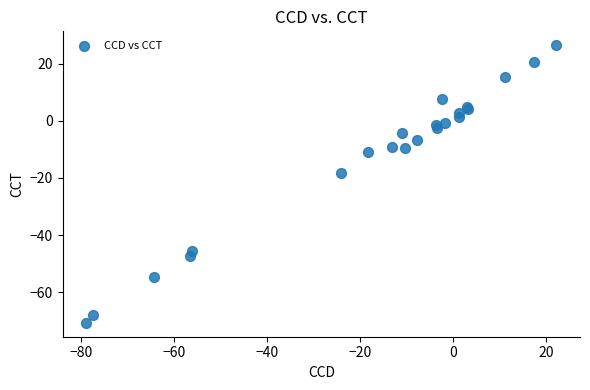

What Y value in the scatter plot is closest to -22?

-18.4